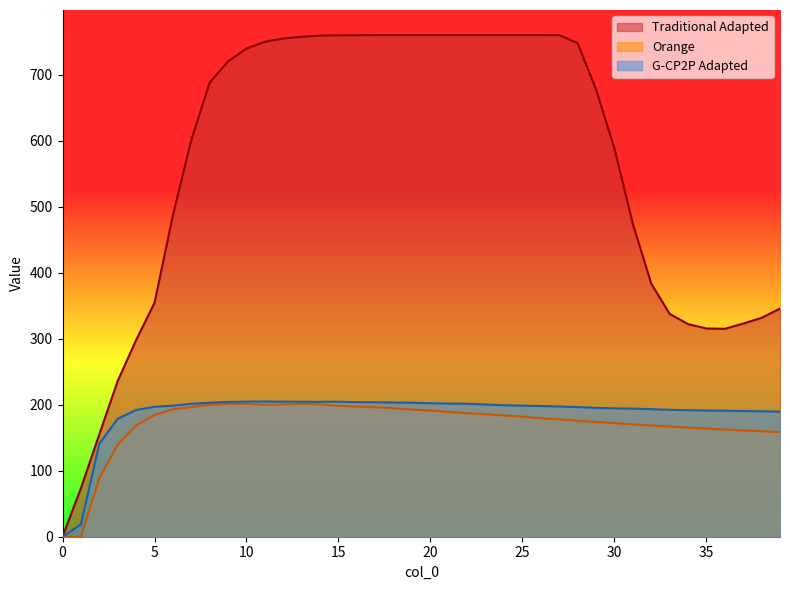

How many data points in G-CP2P Adapted are less than 198?

19